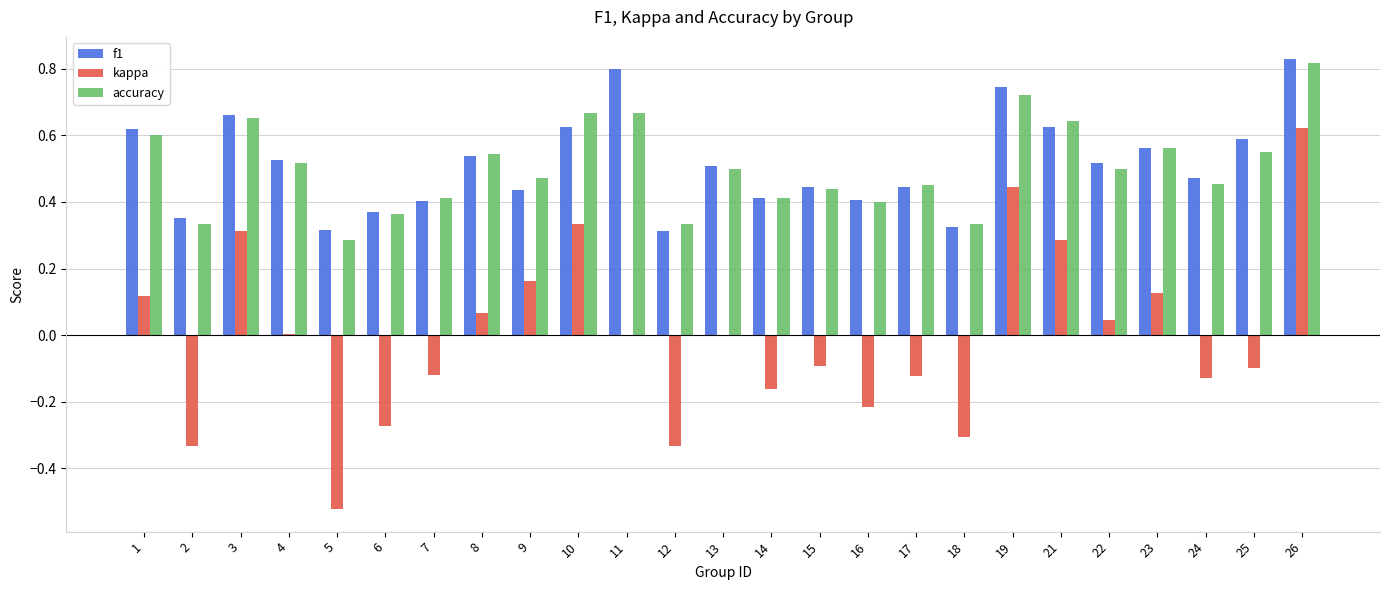

The value of f1 at 18 is 0.3. True or false?

True